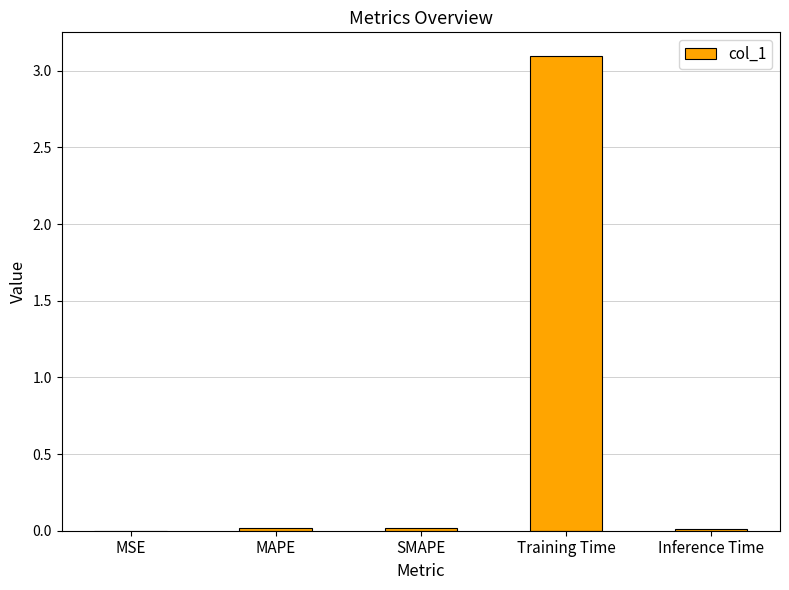

True or false: the data shows 0.0 at Inference Time.

True